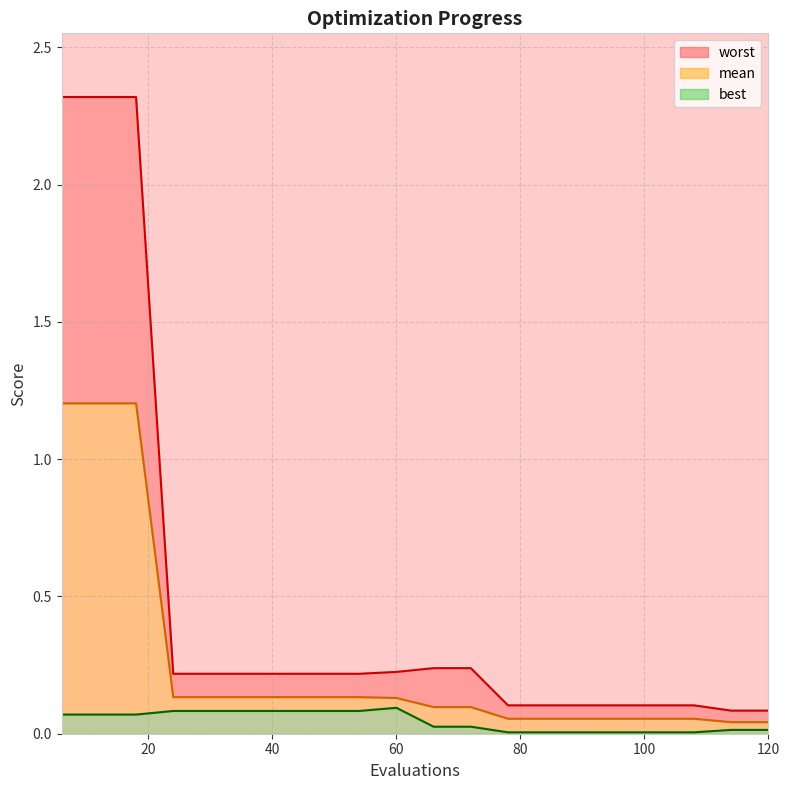

Is it true that worst equals 0.1 at 24?

False